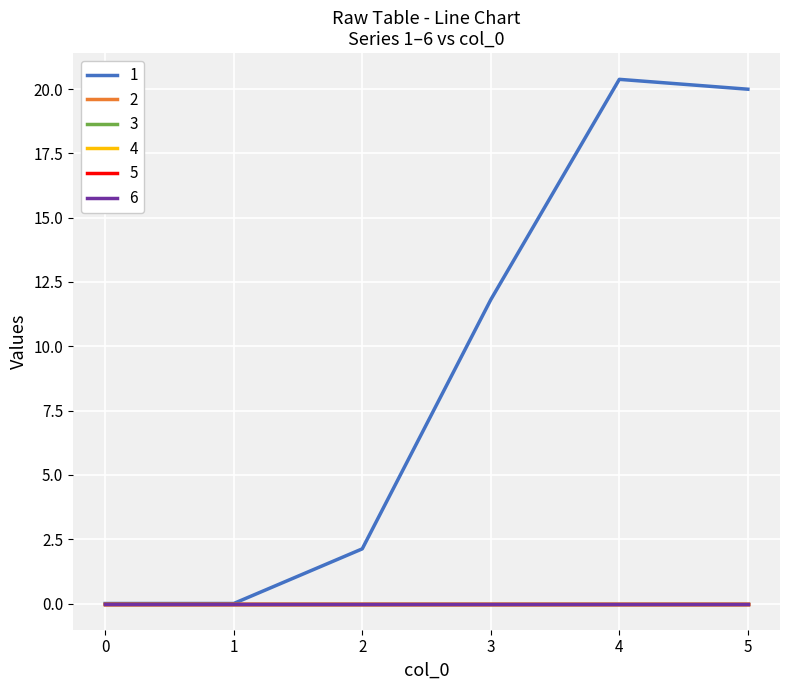

Does the chart display data point markers on the line(s)?

No